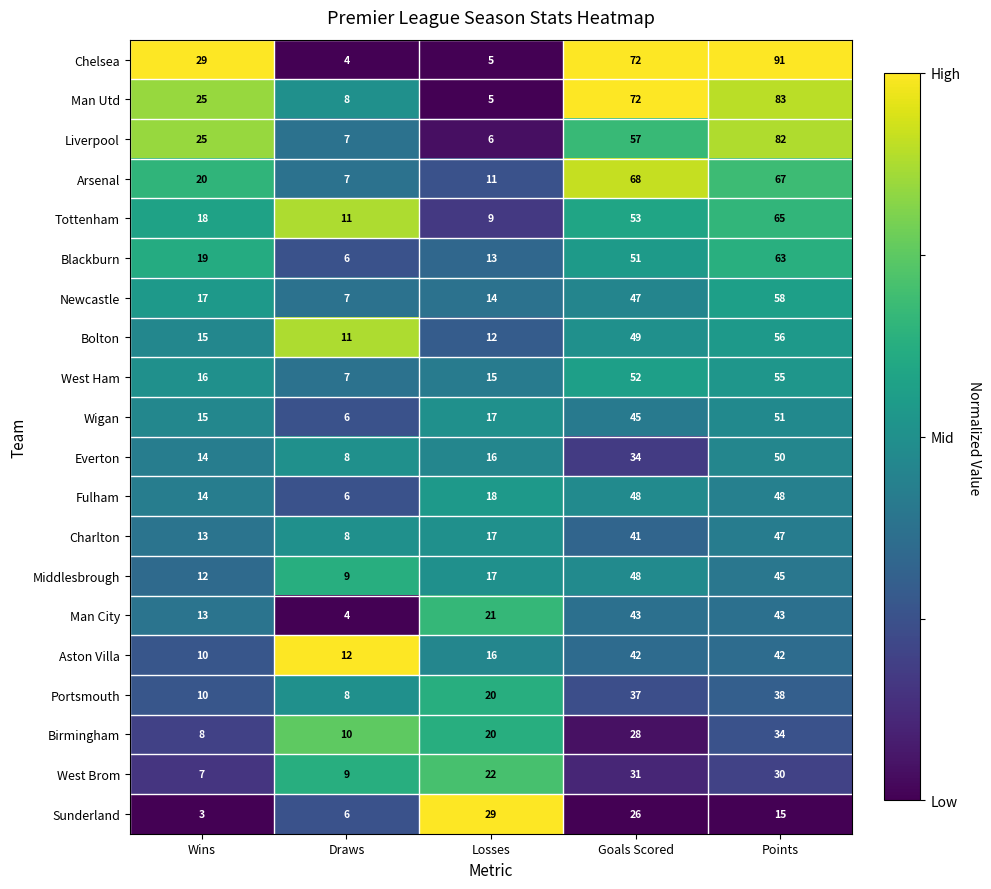

What is the approximate value of Portsmouth at Losses, to the nearest 5?

20